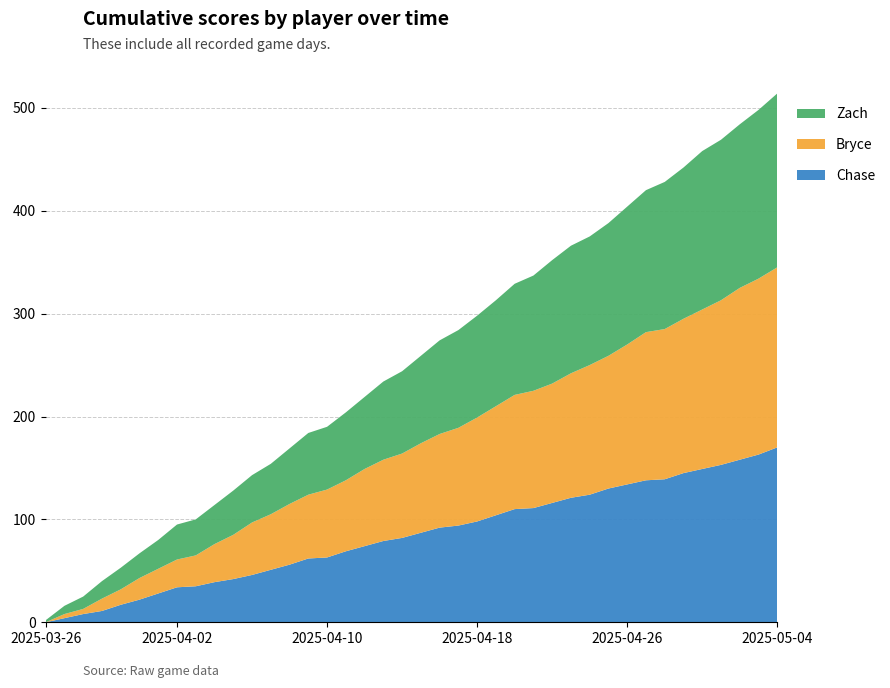

Reading left to right, list all the values displayed in this chart.

Chase: 0	4	8	11	17	22	28	34	35	39	42	46	51	56	62	63	69	74	79	82	87	92	94	98	104	110	111	116	121	124	130	134	138	139	145	149	153	158	163	170
Bryce: 0	4	5	12	15	21	24	27	30	37	43	51	54	59	62	66	69	75	79	82	87	91	95	101	106	111	114	116	121	126	129	136	144	146	150	155	160	167	171	175
Zach: 2	8	12	17	21	24	28	34	35	38	43	46	49	54	60	61	66	70	76	80	85	91	95	99	103	108	112	120	124	125	129	134	138	143	147	154	156	159	164	169